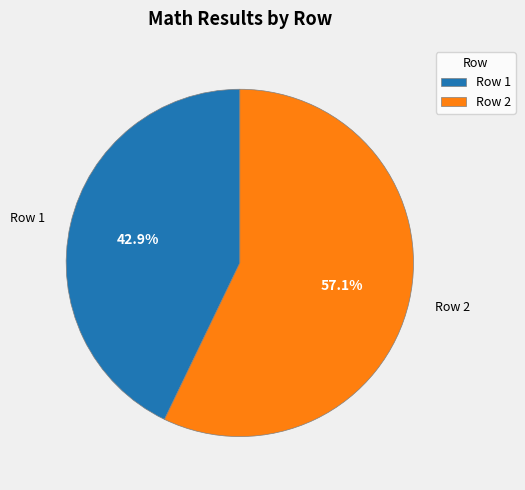

What is the smallest slice in the pie chart?

Row 1